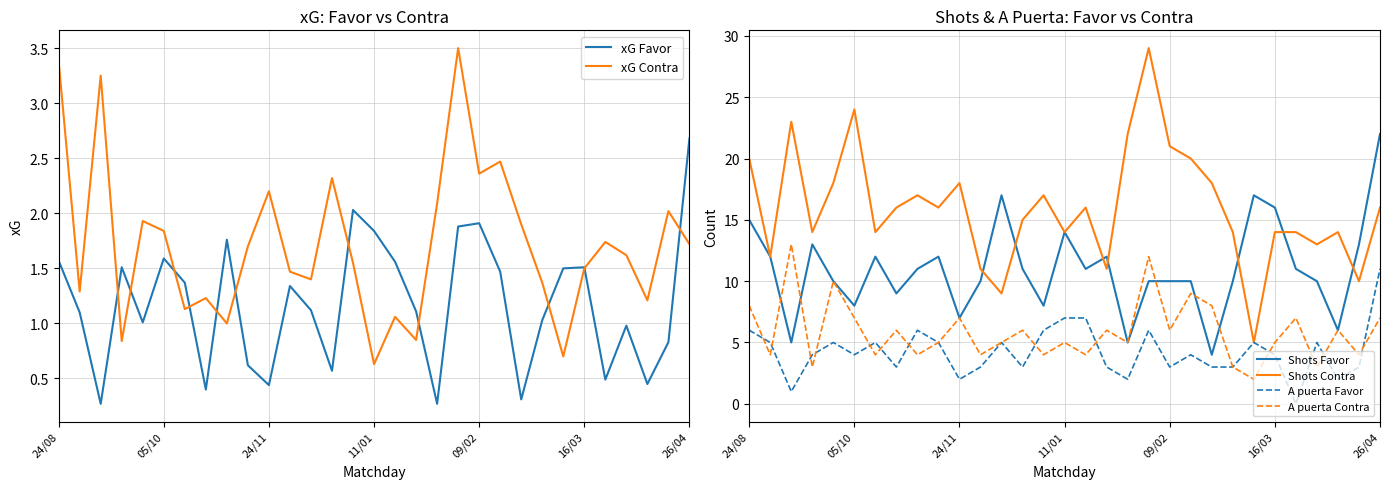

Which series has the largest total across all categories?

Shots Contra